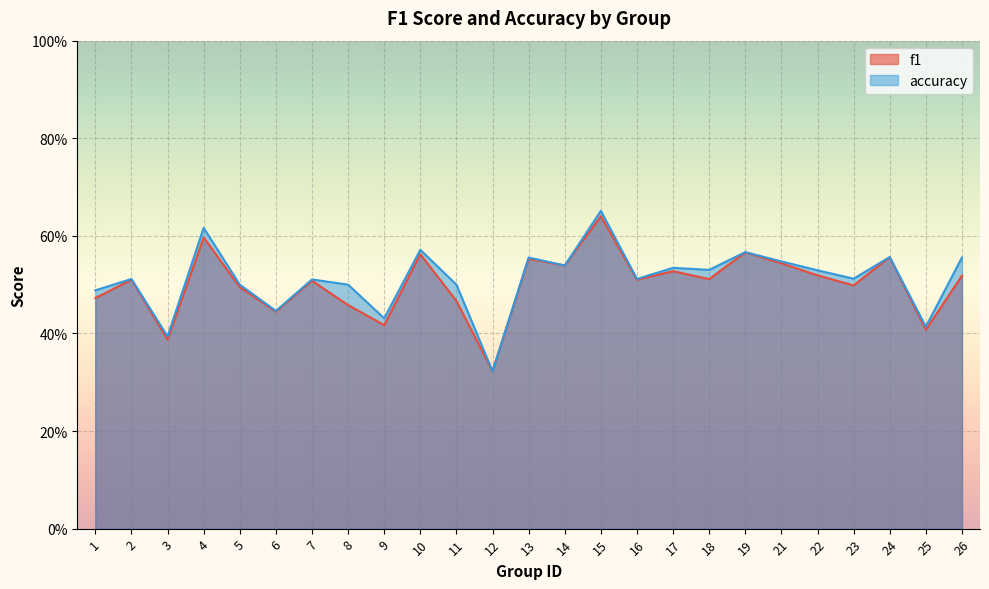

What are all the series names shown in the legend?

f1, accuracy